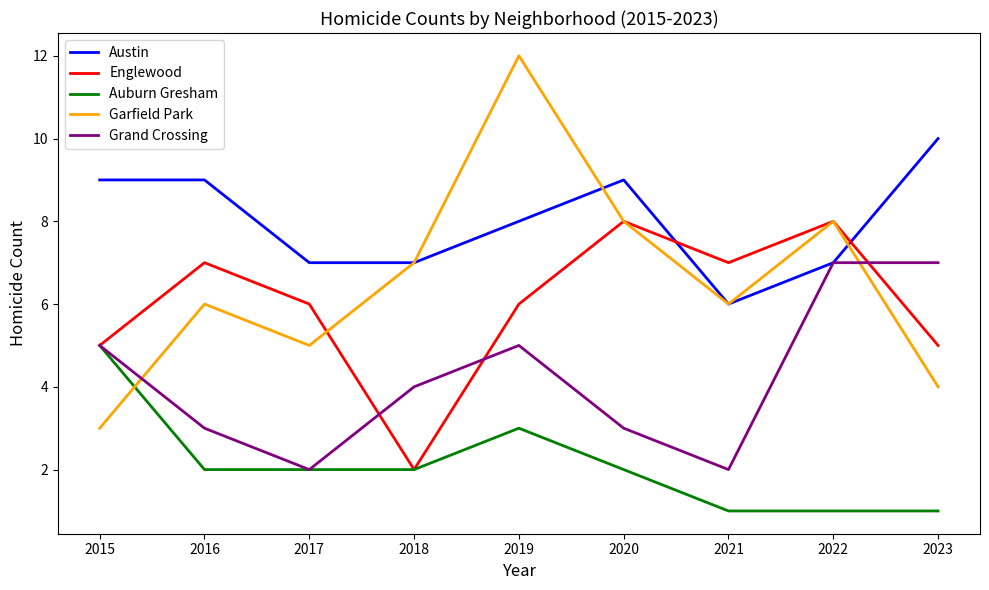

Reading left to right, extract all data points from this chart.

Austin: 9	9	7	7	8	9	6	7	10
Englewood: 5	7	6	2	6	8	7	8	5
Auburn Gresham: 5	2	2	2	3	2	1	1	1
Garfield Park: 3	6	5	7	12	8	6	8	4
Grand Crossing: 5	3	2	4	5	3	2	7	7